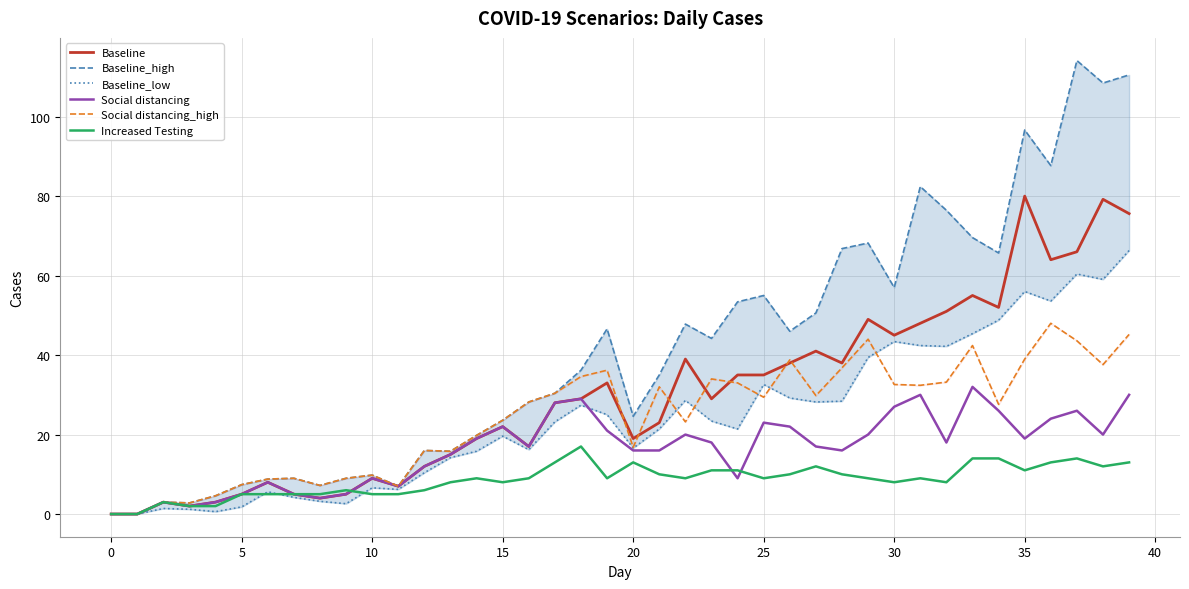

The Increased Testing series shows 8.0 at 13. True or false?

True